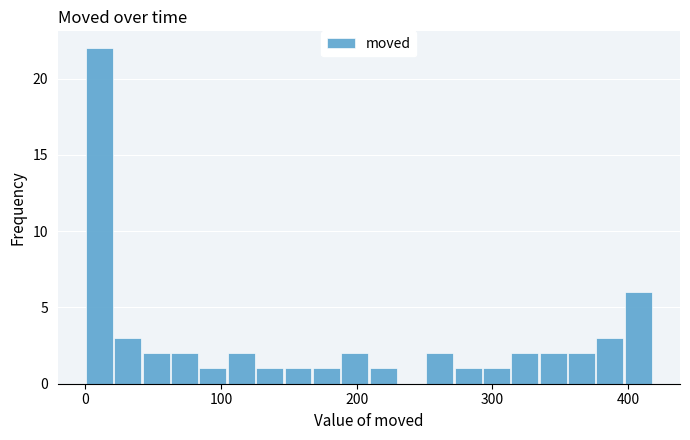

Read against the x-axis, roughly where is the centre of the tallest bar?

10